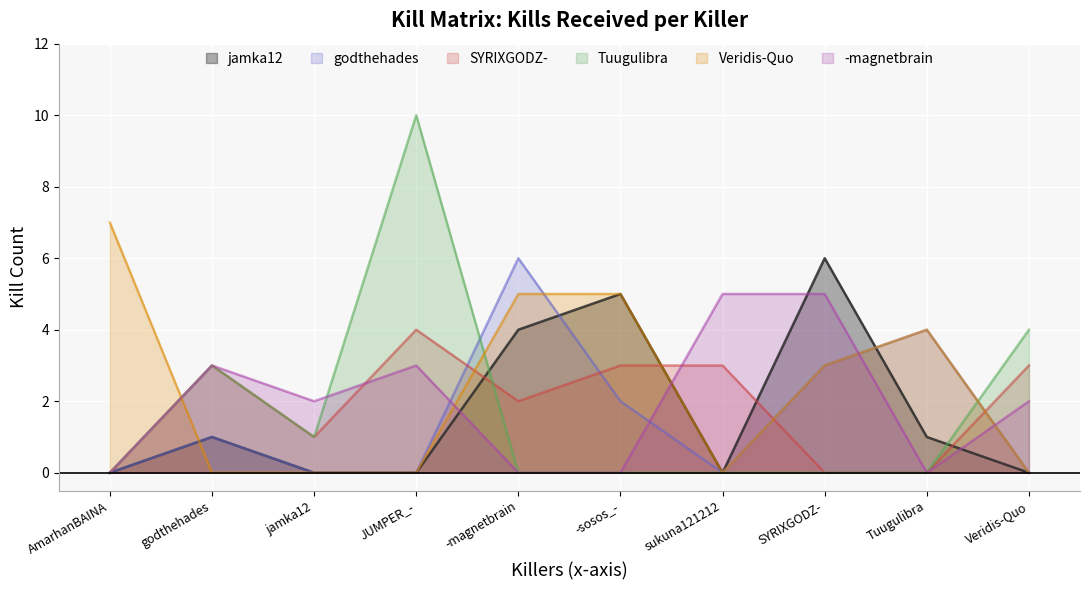

Reading left to right, what are all the values shown in this chart?

jamka12: 0	1	0	0	4	5	0	6	1	0
godthehades: 0	1	0	0	6	2	0	3	4	0
SYRIXGODZ-: 0	3	1	4	2	3	3	0	0	3
Tuugulibra: 0	3	1	10	0	0	0	0	0	4
Veridis-Quo: 7	0	0	0	5	5	0	3	4	0
-magnetbrain: 0	3	2	3	0	0	5	5	0	2